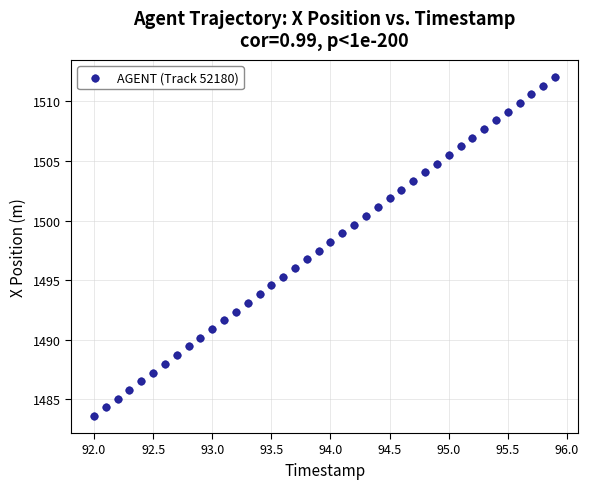

What is the range of X values (max minus min)?

3.9